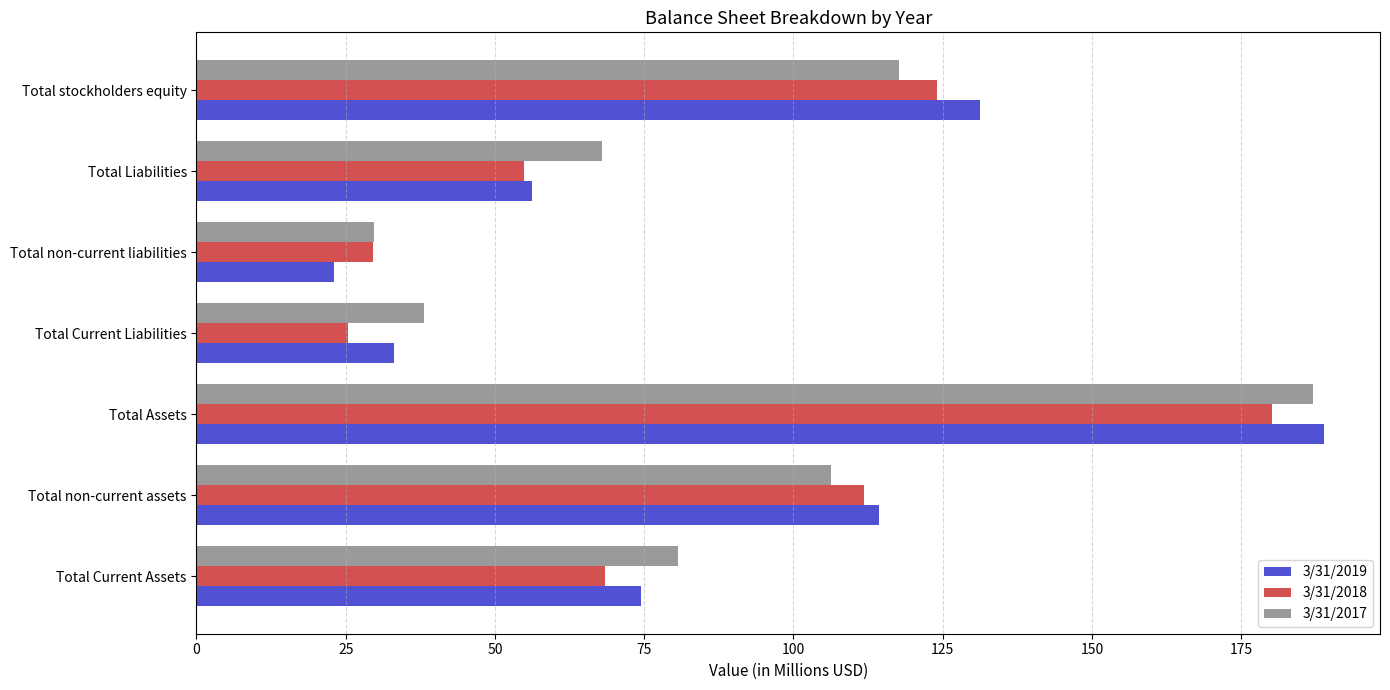

At how many categories does at least one series exceed 93?

3